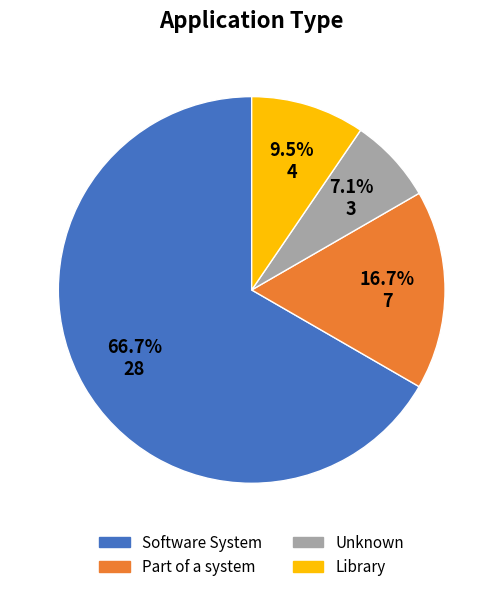

How many segments does this pie chart have?

4